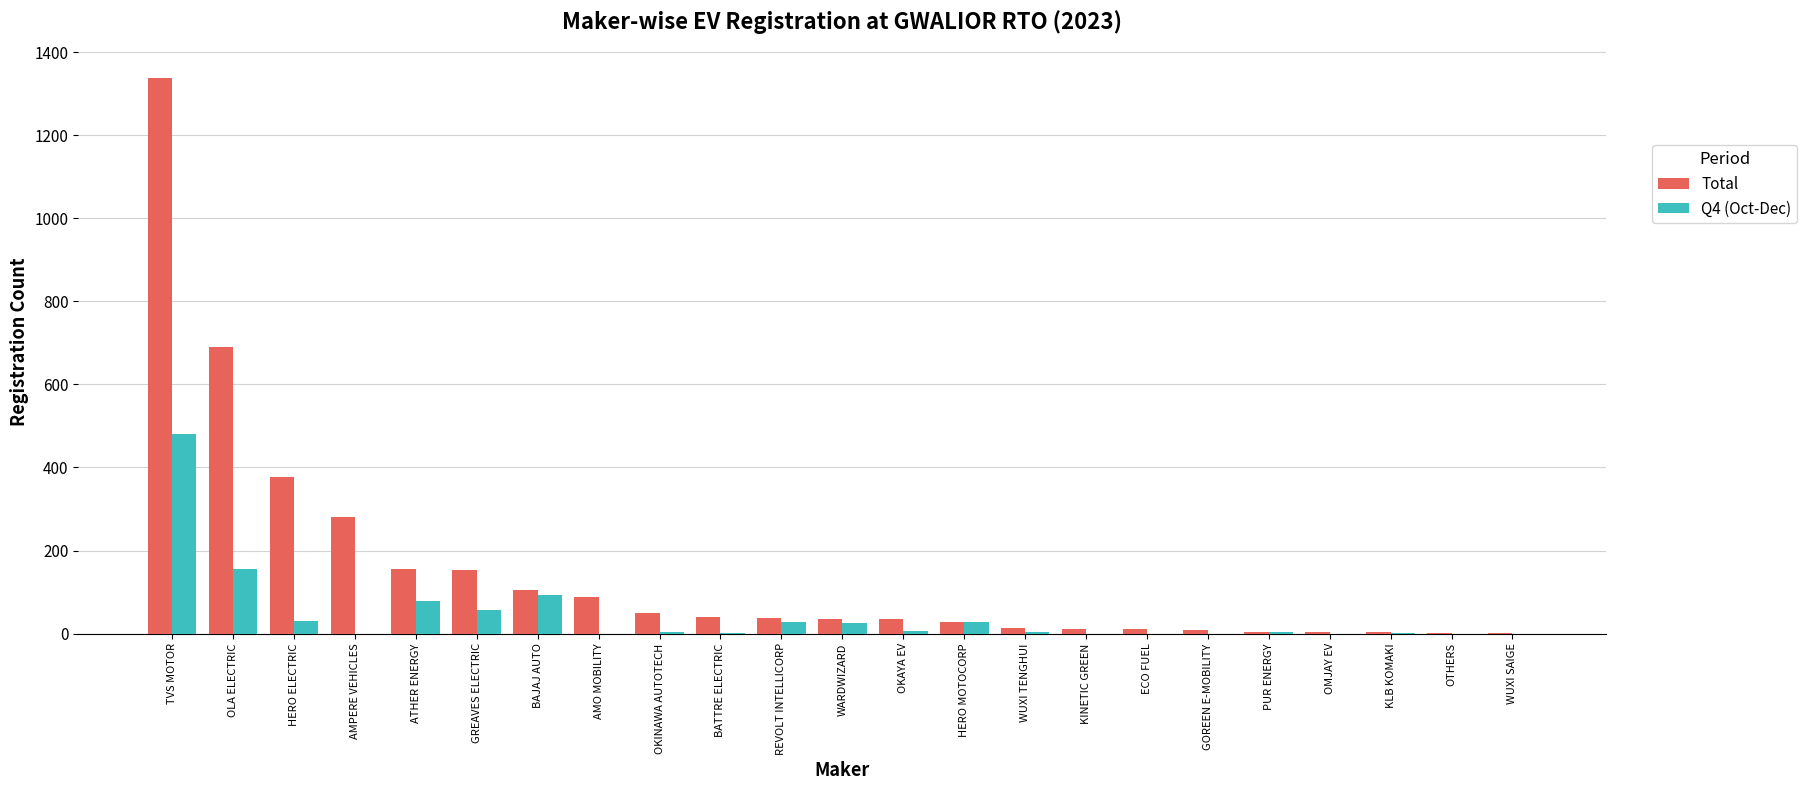

At which label does Q4 (Oct-Dec) reach its peak?

TVS MOTOR